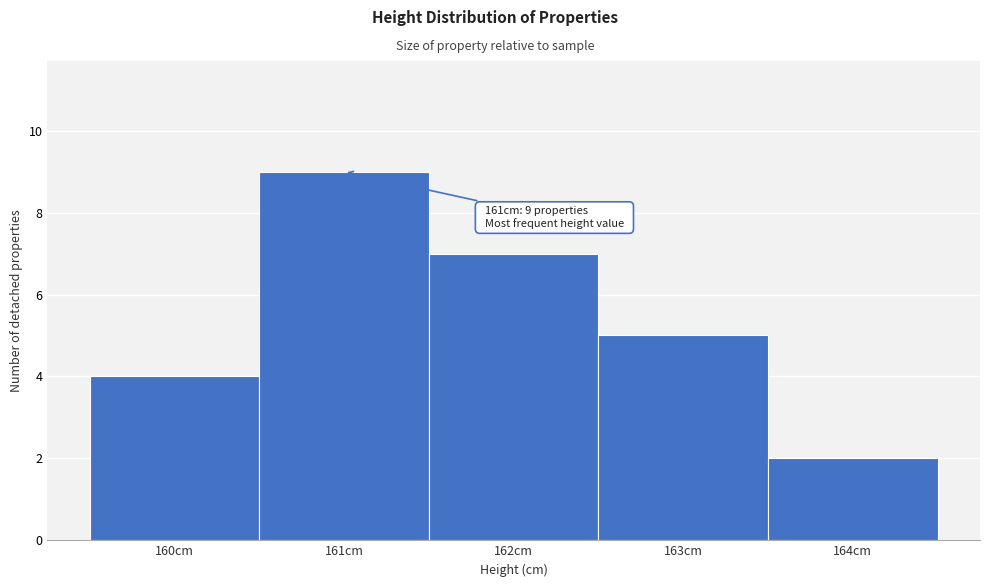

Which range on the x-axis has the tallest bar?

160.5 to 161.5